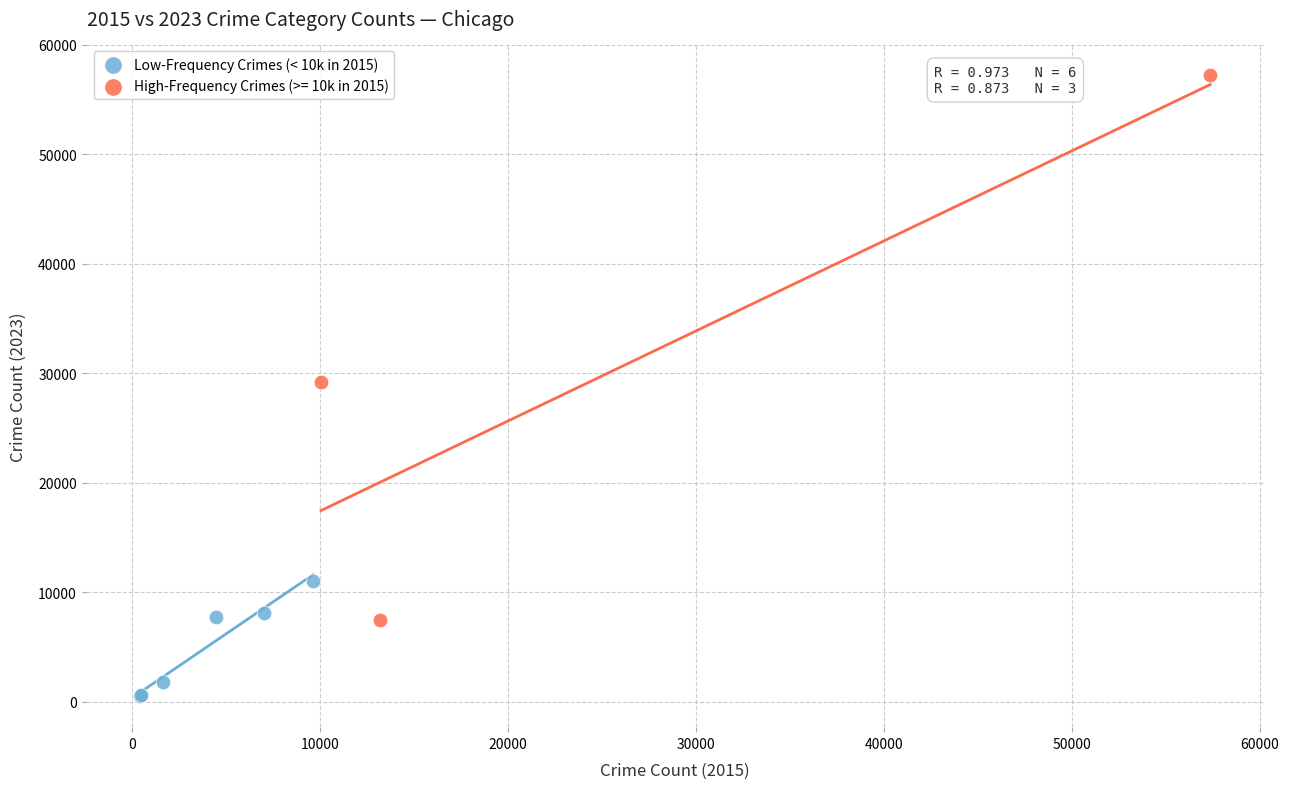

Which series contains the lowest Y value?

Low-Frequency Crimes (< 10k in 2015)